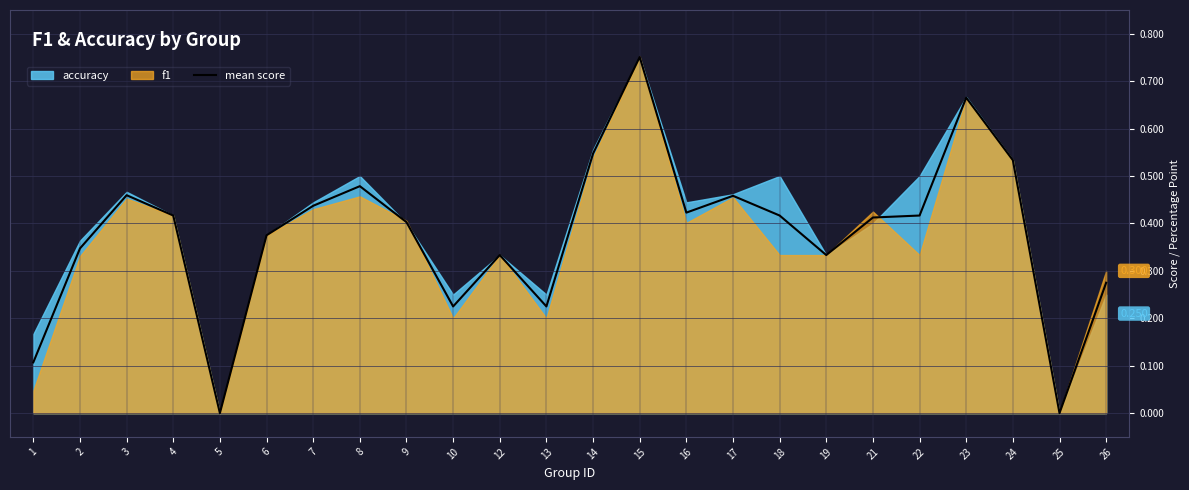

Reading left to right, what are all the values shown in this chart?

1=0.1	2=0.3	3=0.5	4=0.4	5=0.0	6=0.4	7=0.4	8=0.5	9=0.4	10=0.2	12=0.3	13=0.2	14=0.5	15=0.8	16=0.4	17=0.5	18=0.4	19=0.3	21=0.4	22=0.4	23=0.7	24=0.5	25=0.0	26=0.3